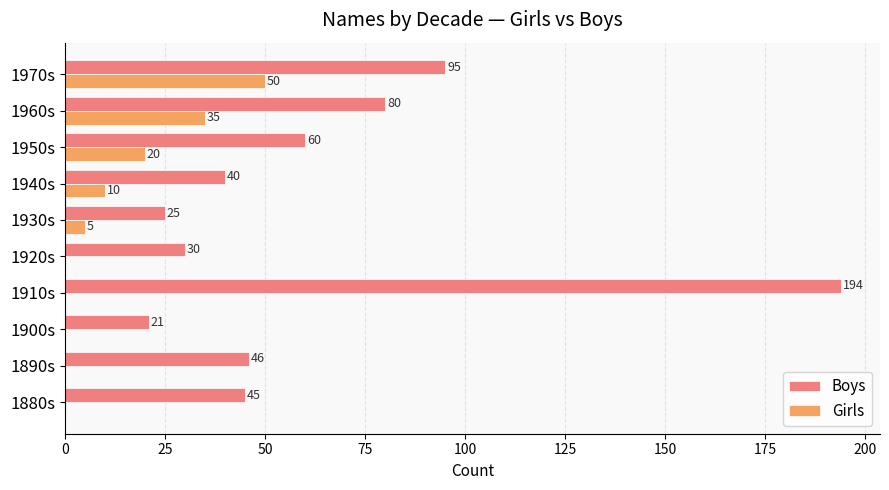

What is the total value across all series at 1920s?

30